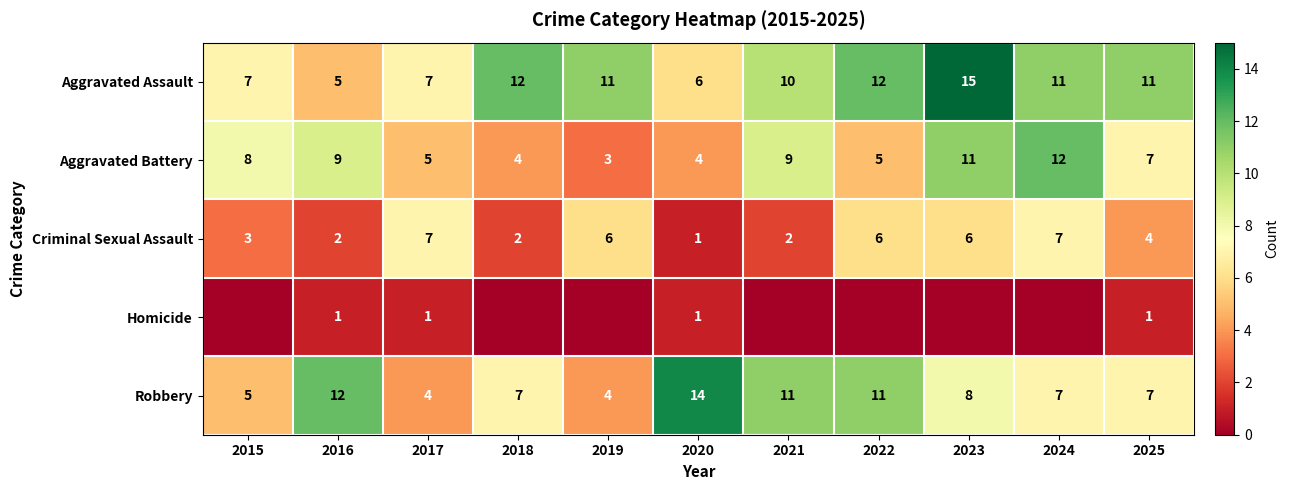

What is the sum of the Aggravated Assault values at 2024 and 2021?

21